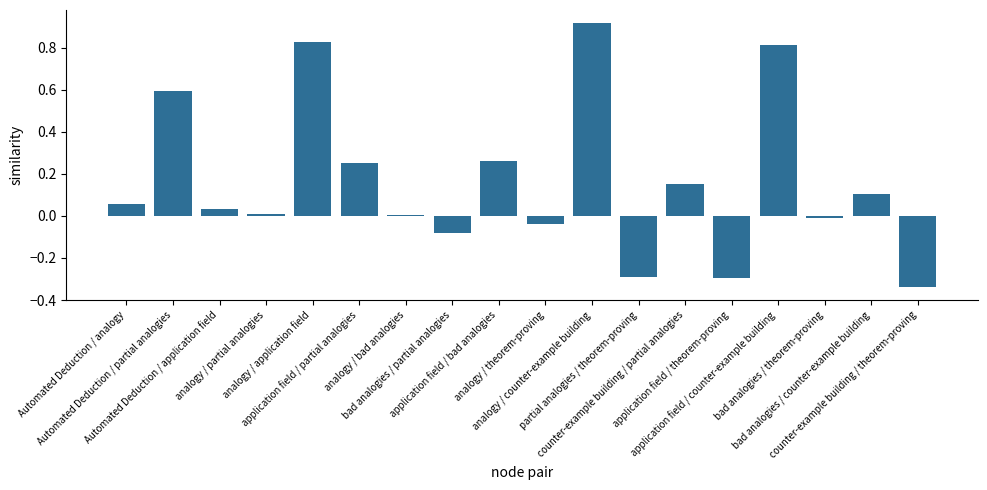

Which has a higher value, analogy / partial analogies or counter-example building / theorem-proving?

analogy / partial analogies